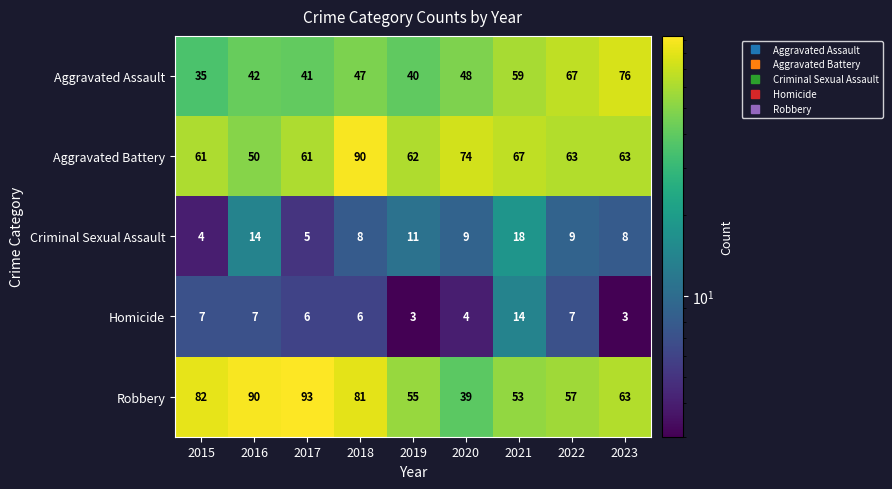

What is the average value of the Criminal Sexual Assault series?

10